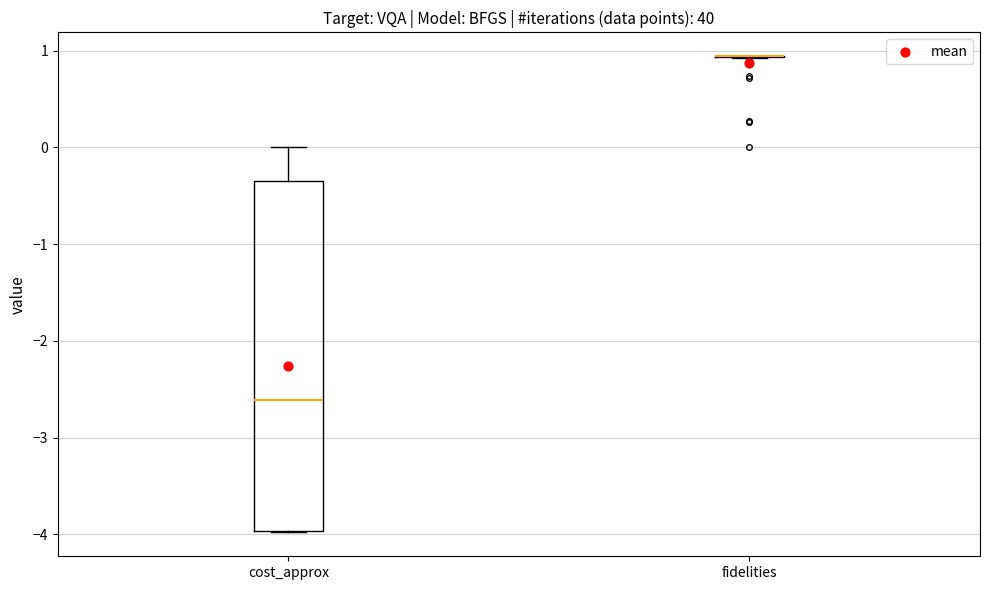

Which box is the tallest, from its lower edge to its upper edge?

cost_approx